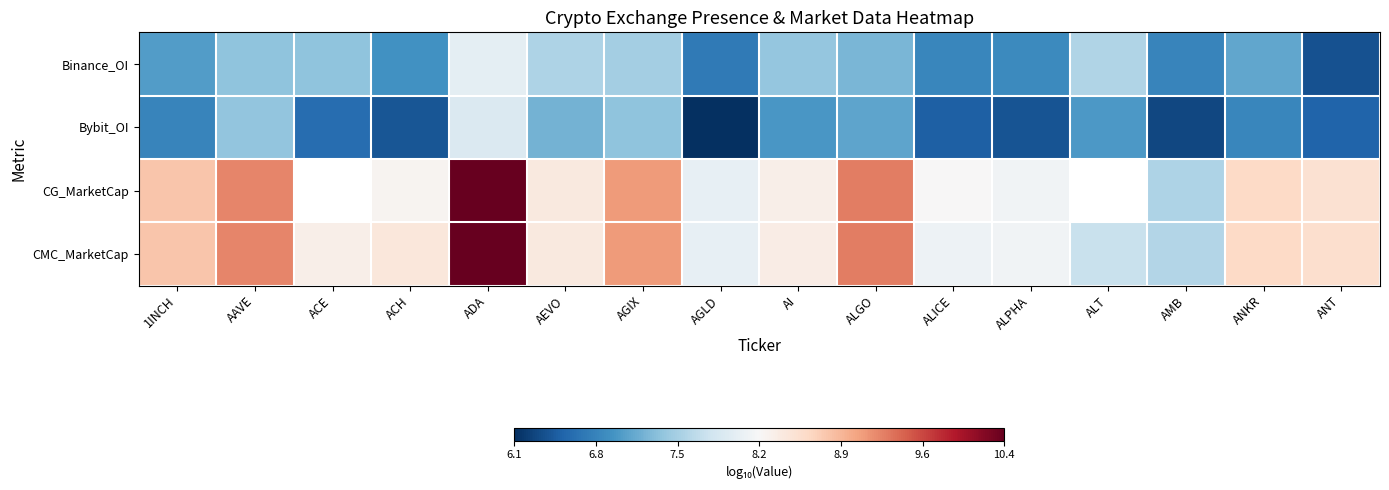

How many data points in CMC_MarketCap are above 8?

14